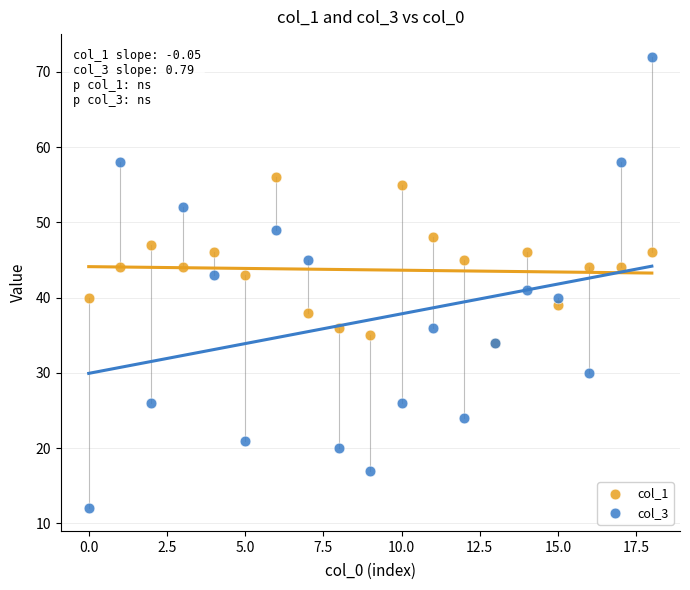

What are all the series names shown in the legend?

col_1, col_3